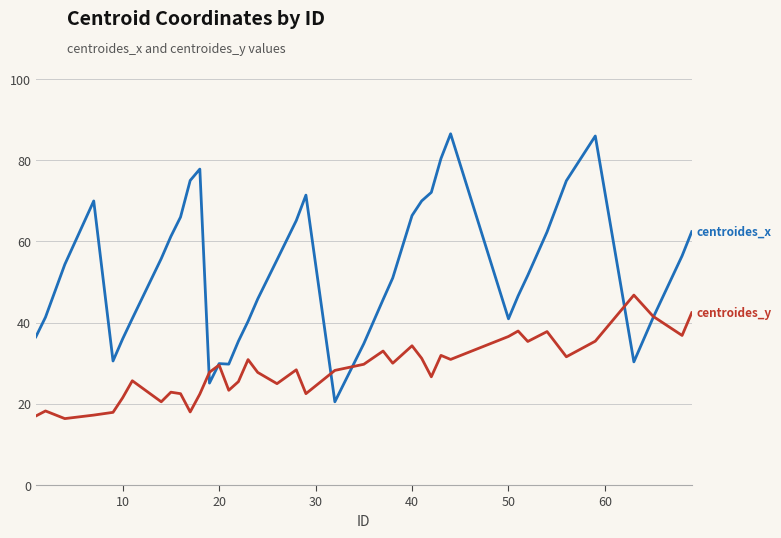

What is the smallest value displayed?

16.4